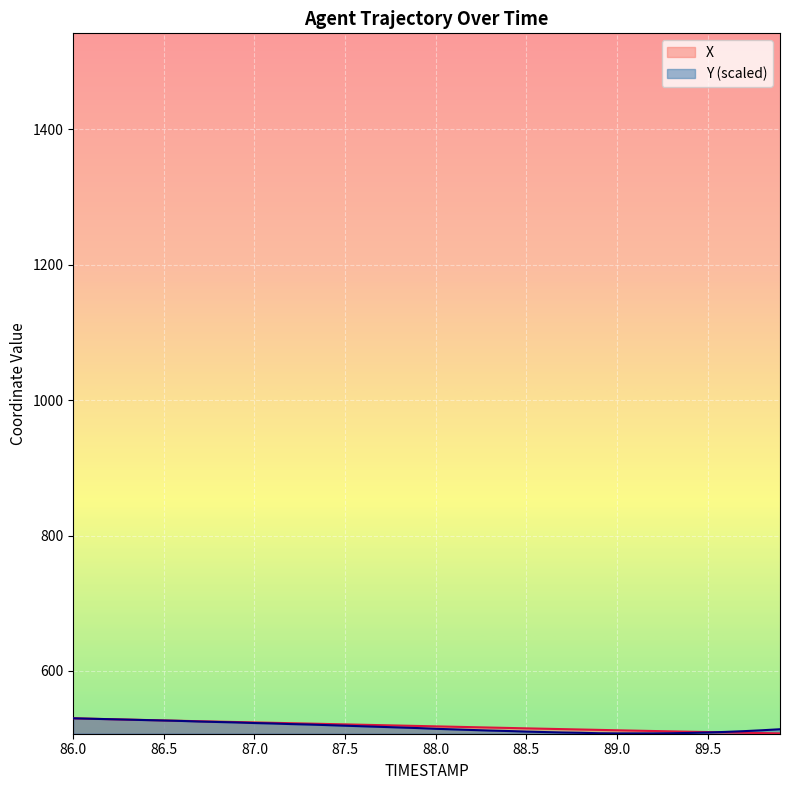

What is the sum of all Y values?

20668.5